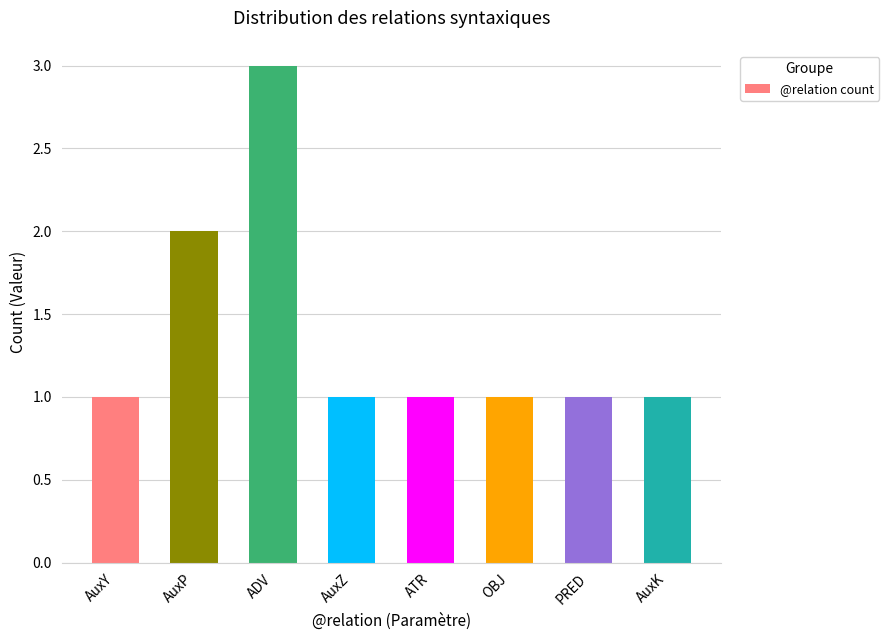

Are the bars horizontal?

No